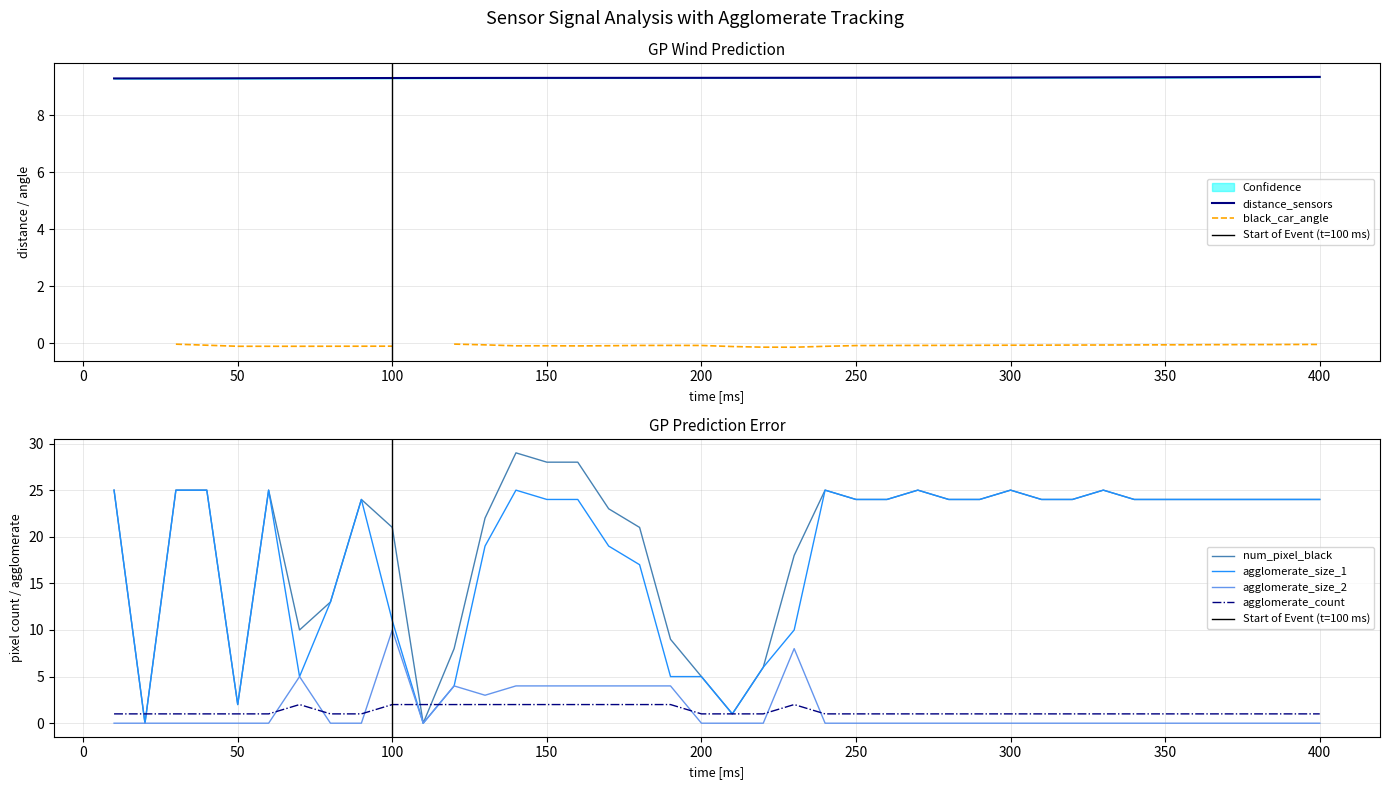

What is the highest value of the distance_sensors series?

9.3